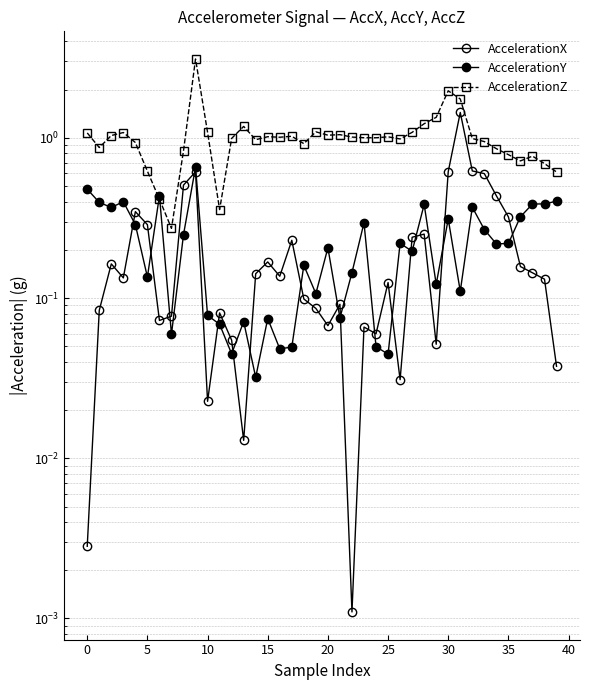

Is it true that AccelerationY equals 0.0 at 5?

False